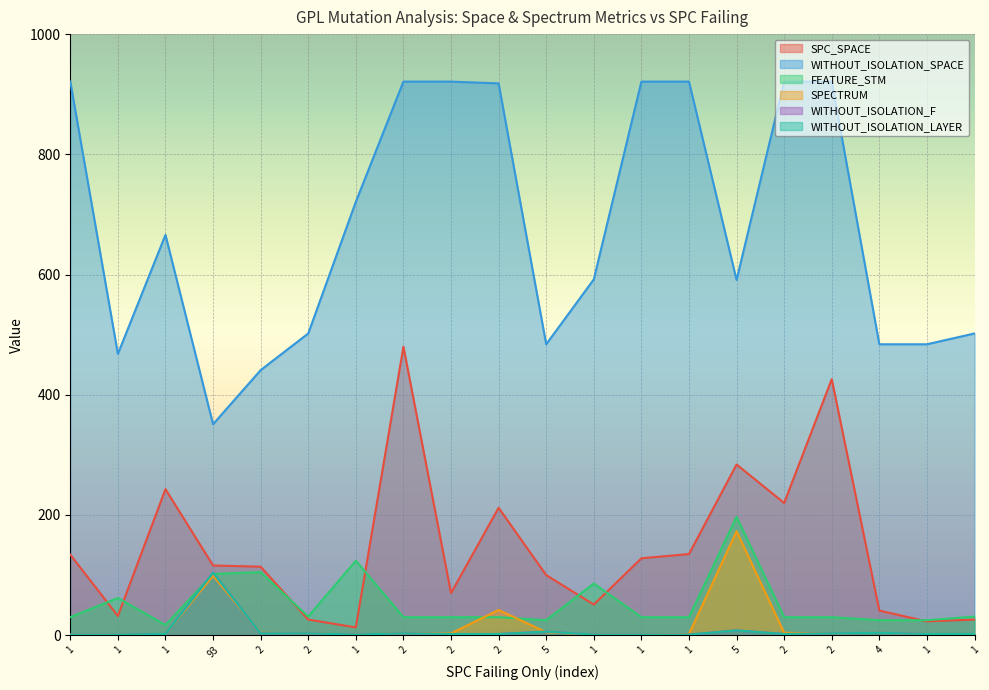

List the series in order of their peak value, highest first.

WITHOUT_ISOLATION_SPACE, SPC_SPACE, FEATURE_STM, SPECTRUM, WITHOUT_ISOLATION_F, WITHOUT_ISOLATION_LAYER